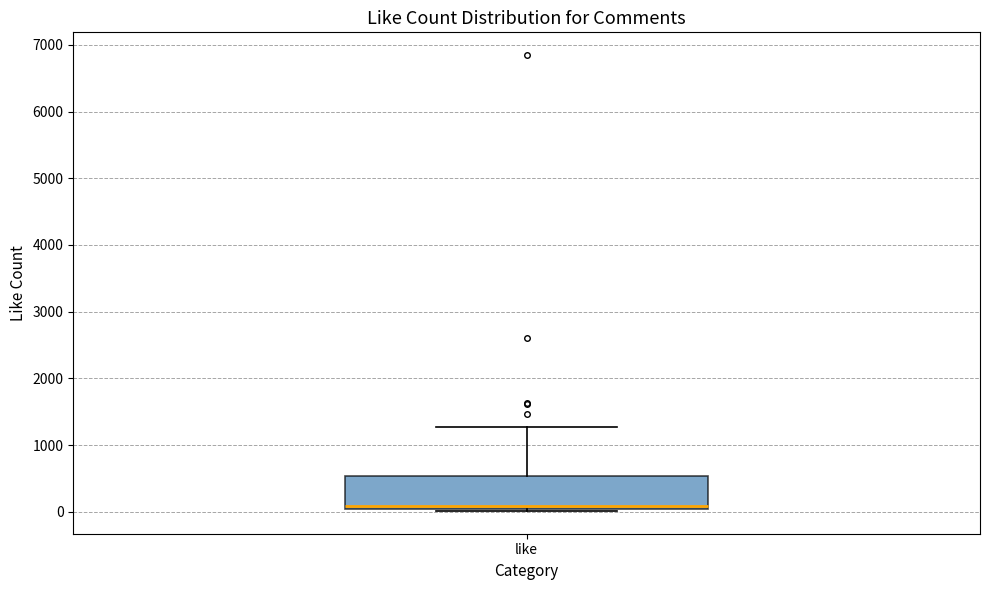

Where is the lower edge of the box for like on the y-axis? The values are not printed on the chart, so give them approximately, as read against the axis.

0